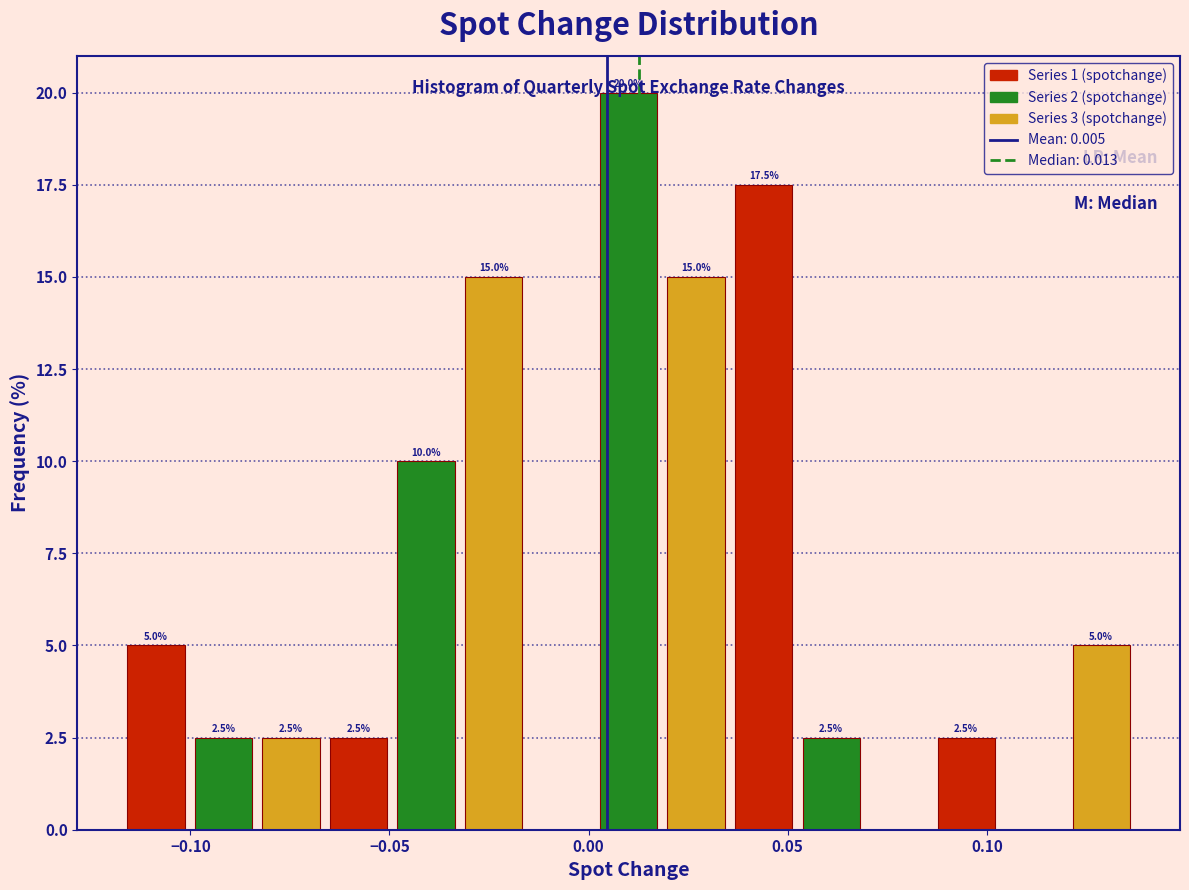

Around what value on the x-axis is the tallest bar? Give the approximate position of its centre, as read against the axis.

0.010